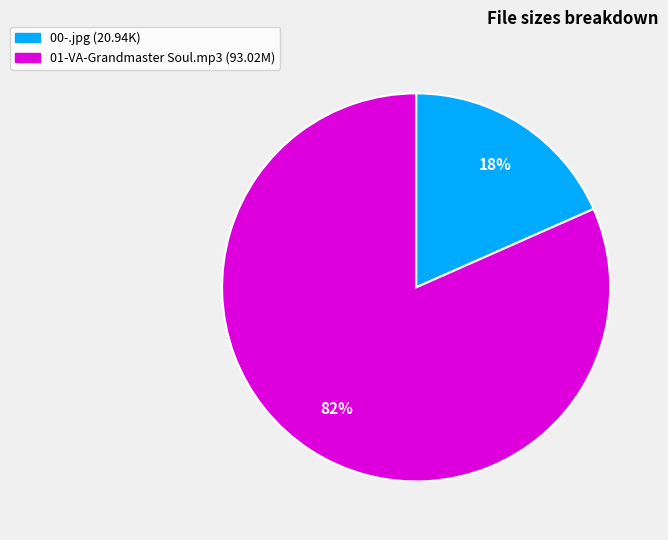

To the nearest percent, what percentage of the pie is 00-.jpg?

18%